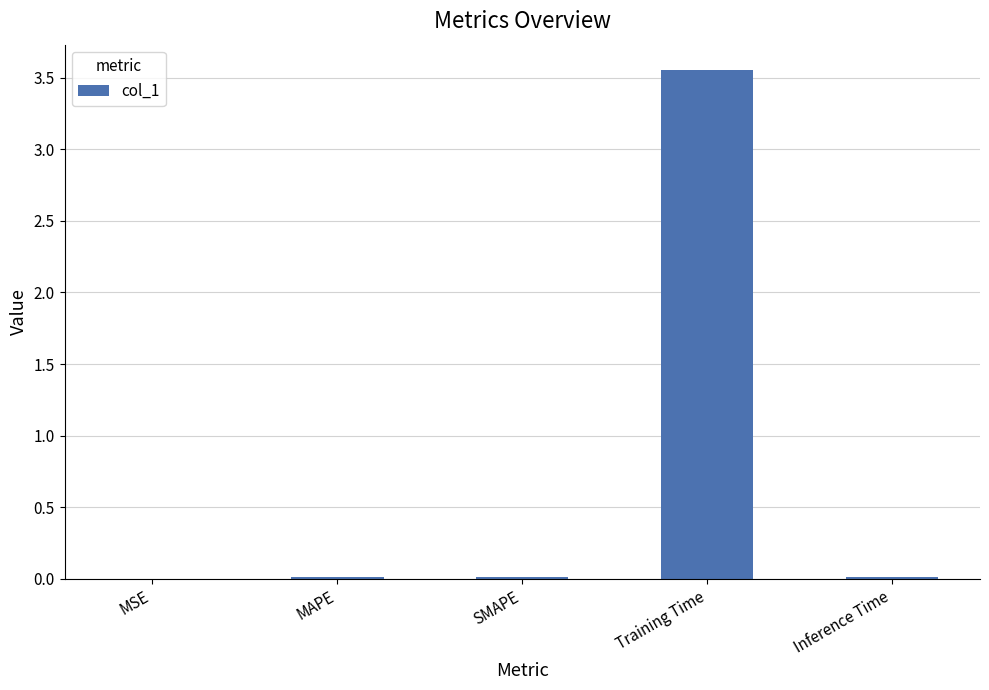

At which category does the chart reach its peak across all series?

Training Time